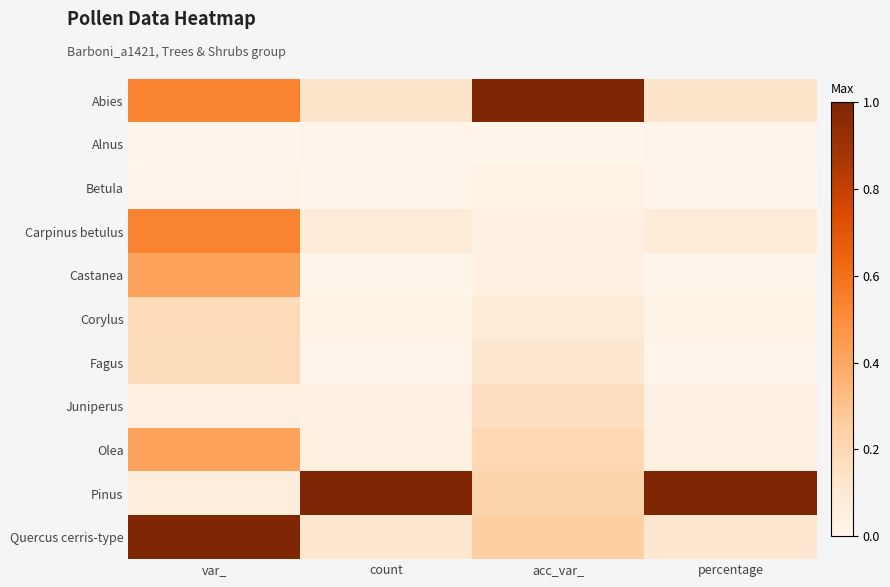

Reading left to right, extract all data points from this chart.

Abies: var_=0.5	count=0.1	acc_var_=1.0	percentage=0.1
Alnus: var_=0.0	count=0.0	acc_var_=0.0	percentage=0.0
Betula: var_=0.0	count=0.0	acc_var_=0.0	percentage=0.0
Carpinus betulus: var_=0.5	count=0.1	acc_var_=0.0	percentage=0.1
Castanea: var_=0.4	count=0.0	acc_var_=0.0	percentage=0.0
Corylus: var_=0.2	count=0.0	acc_var_=0.1	percentage=0.0
Fagus: var_=0.2	count=0.0	acc_var_=0.1	percentage=0.0
Juniperus: var_=0.1	count=0.0	acc_var_=0.2	percentage=0.0
Olea: var_=0.4	count=0.0	acc_var_=0.2	percentage=0.0
Pinus: var_=0.1	count=1.0	acc_var_=0.2	percentage=1.0
Quercus cerris-type: var_=1.0	count=0.1	acc_var_=0.2	percentage=0.1